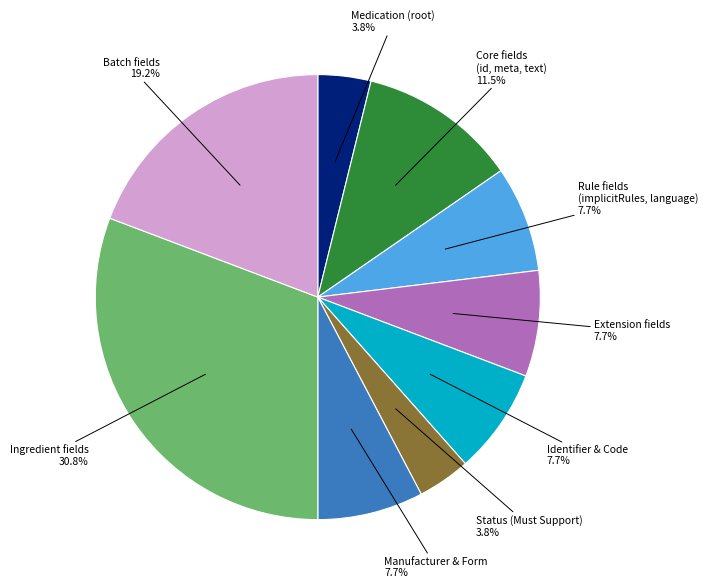

To the nearest percent, what is the difference between the largest and smallest slice percentages?

27%